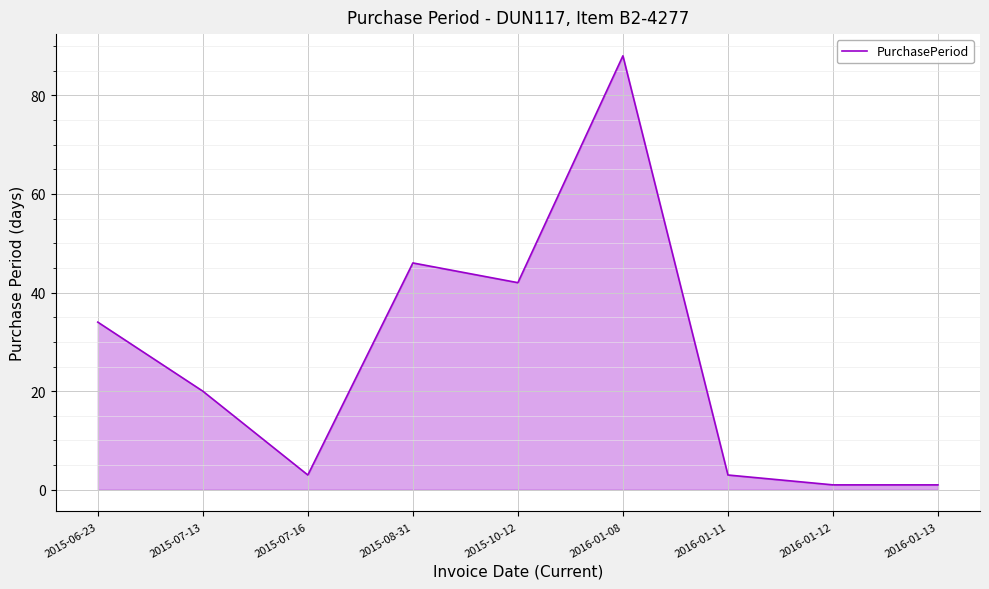

What is the sum of the values at 2015-07-13 and 2016-01-12?

21